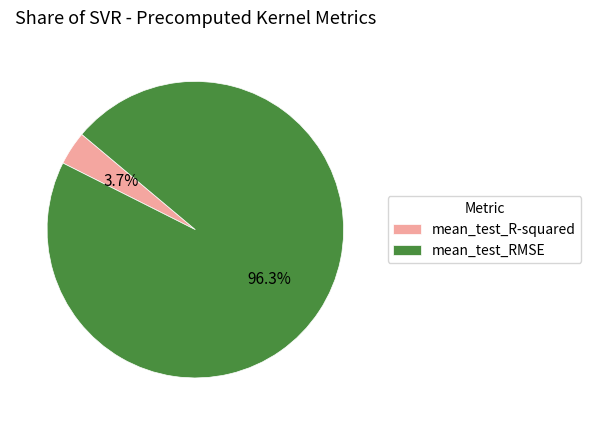

What is the smallest slice in the pie chart?

mean_test_R-squared